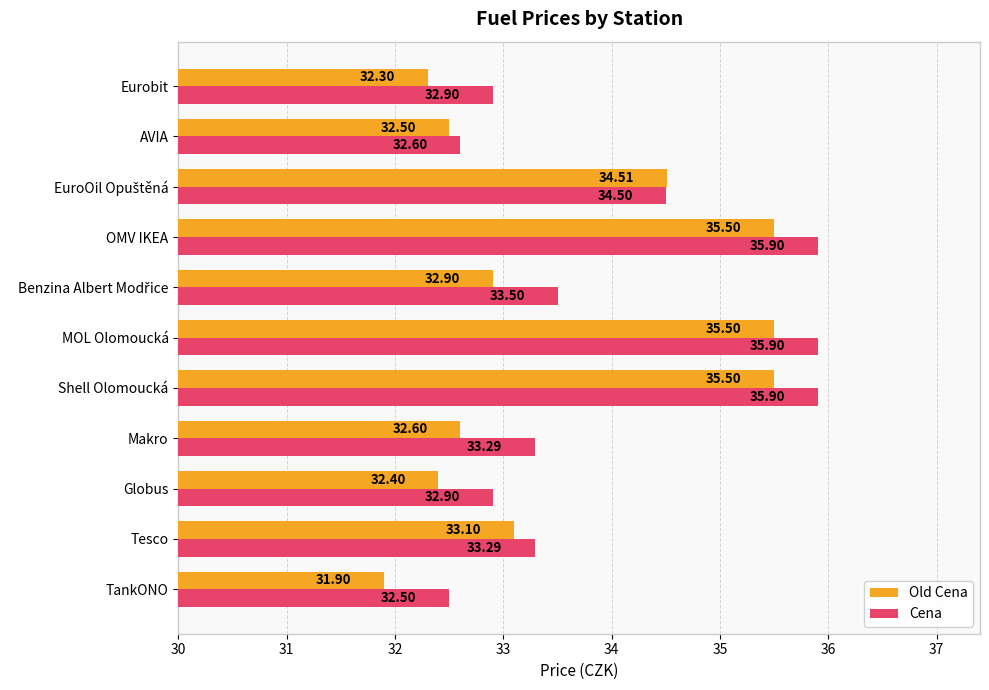

Is the value of Old Cena at Globus greater than the value of Cena at Globus?

No